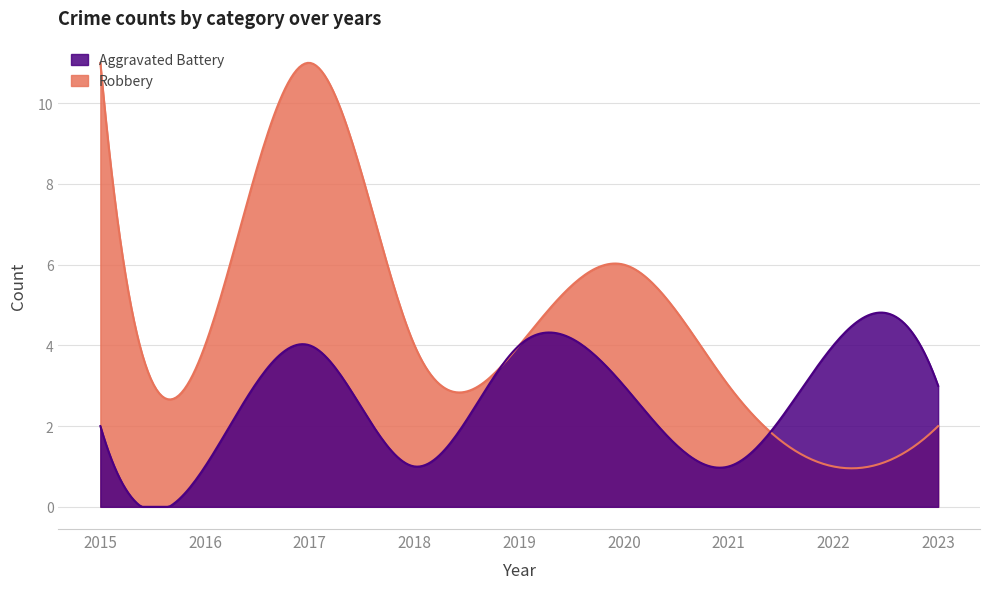

At which category does Aggravated Battery reach its first local valley?

2016